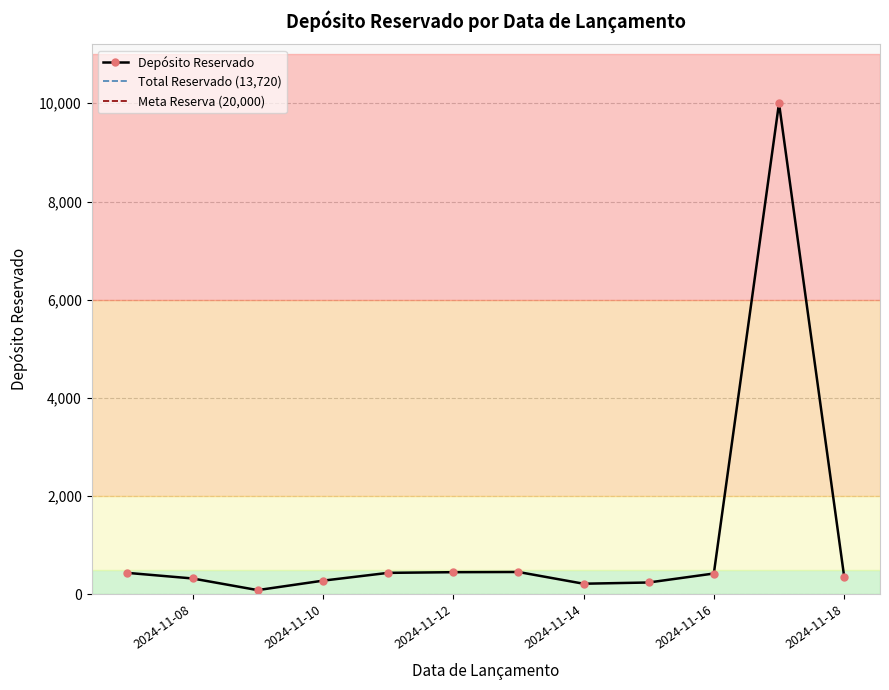

True or false: there are more than 1 points higher than both neighbors.

True